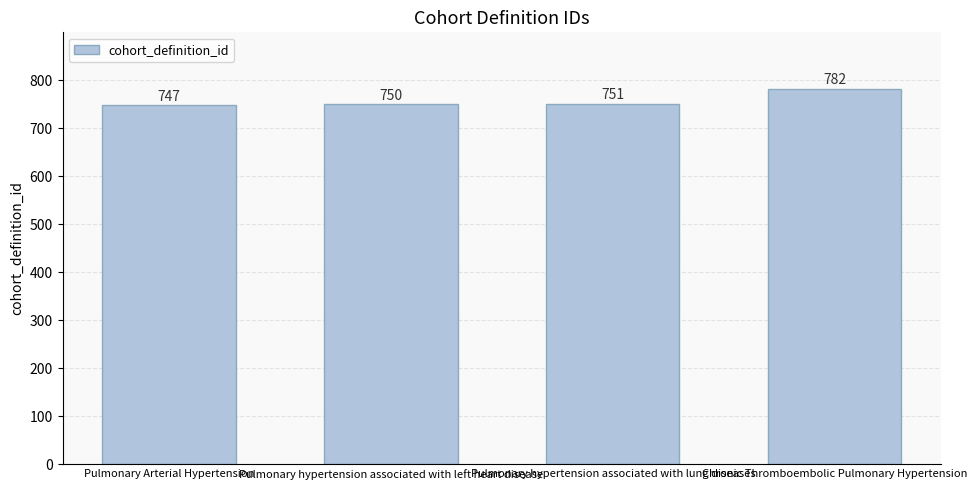

Reading left to right, what are all the values shown in this chart?

Pulmonary Arterial Hypertension=747	Pulmonary hypertension associated with left heart disease=750	Pulmonary hypertension associated with lung diseases=751	Chronic Thromboembolic Pulmonary Hypertension=782